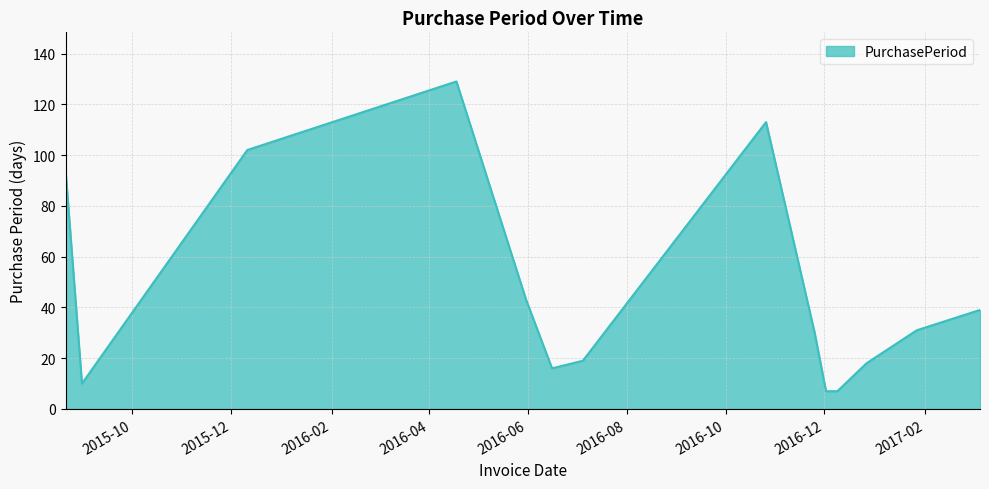

What is the minimum value shown in the chart?

7